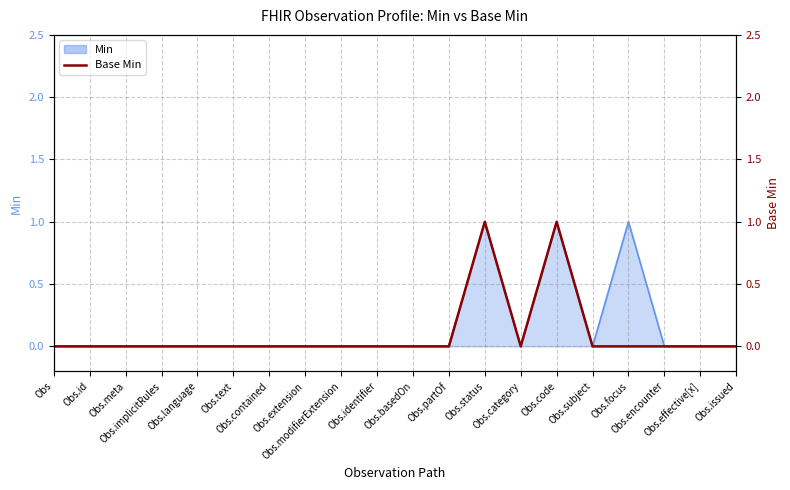

What is the greatest value displayed?

1